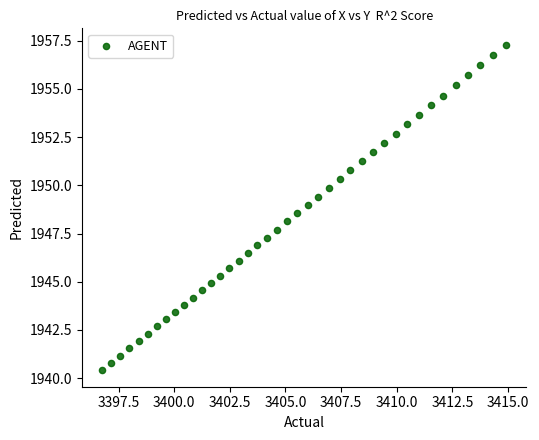

What is the range of X values (max minus min)?

18.2